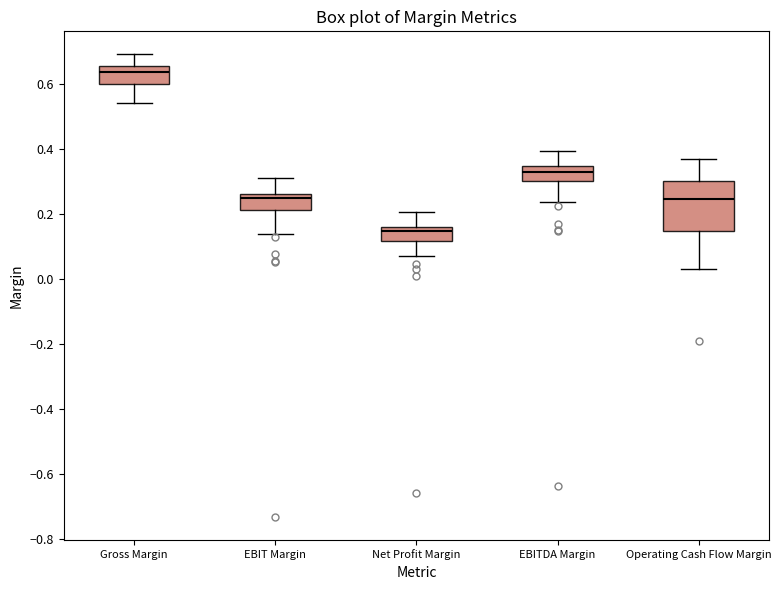

Where does the median line of the box for EBITDA Margin sit on the y-axis? The values are not printed on the chart, so give them approximately, as read against the axis.

0.32